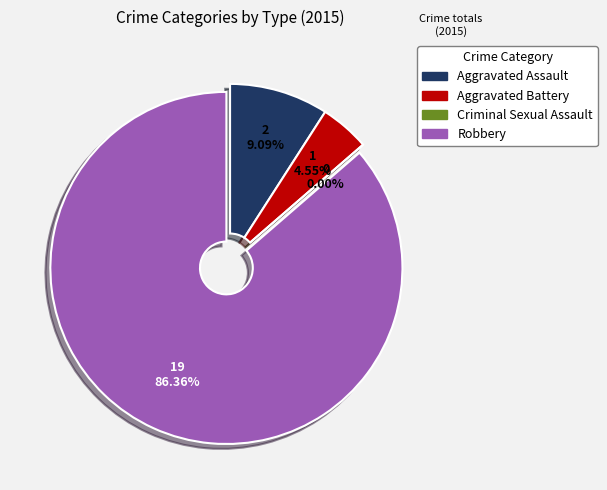

What is the change in value from Aggravated Battery to Criminal Sexual Assault?

-1